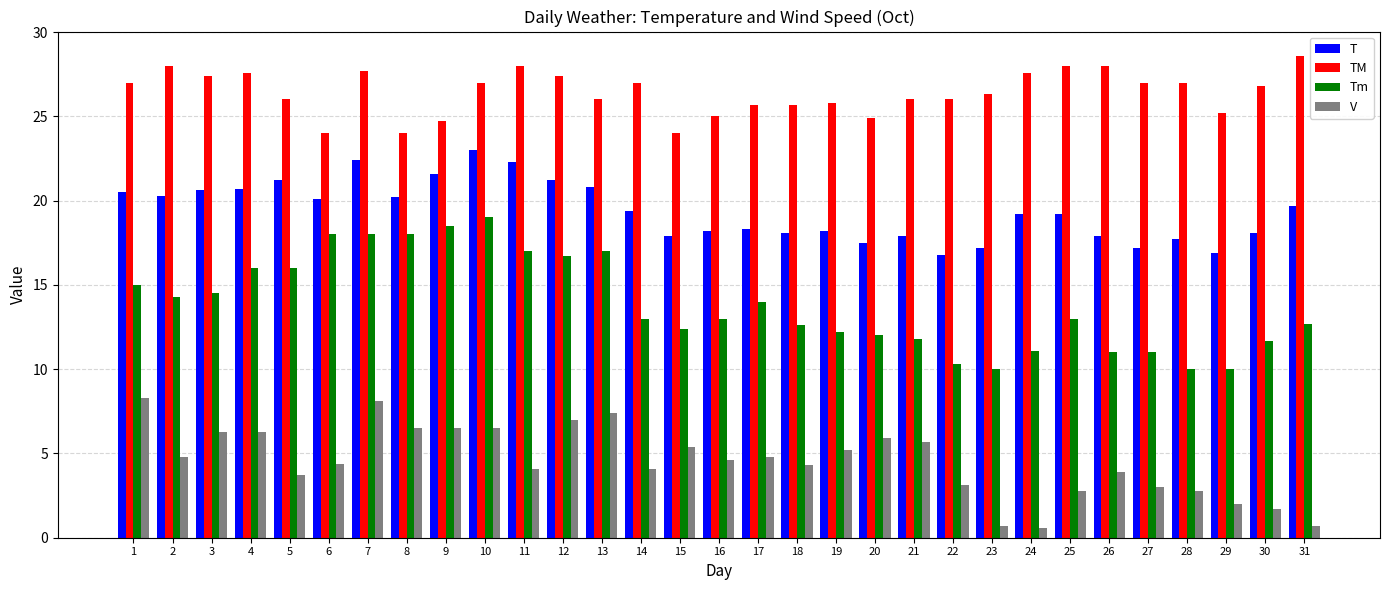

What is the greatest value displayed?

28.6